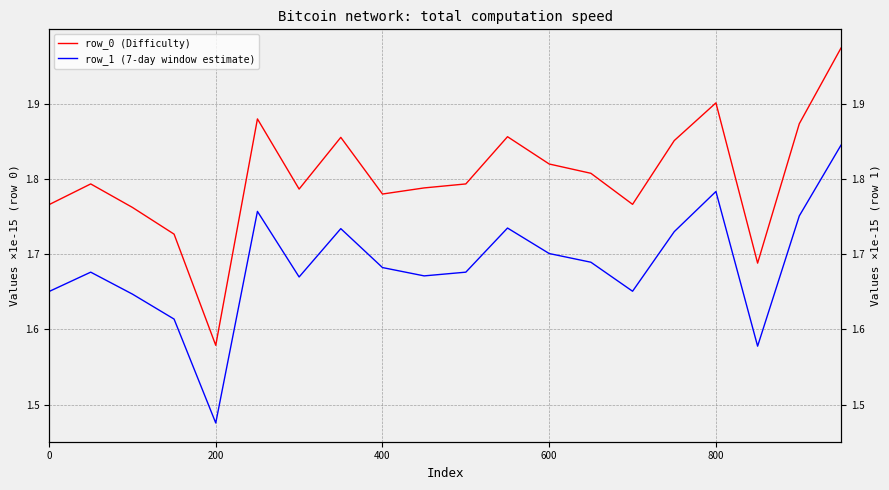

At how many categories does at least one series exceed 1?

20